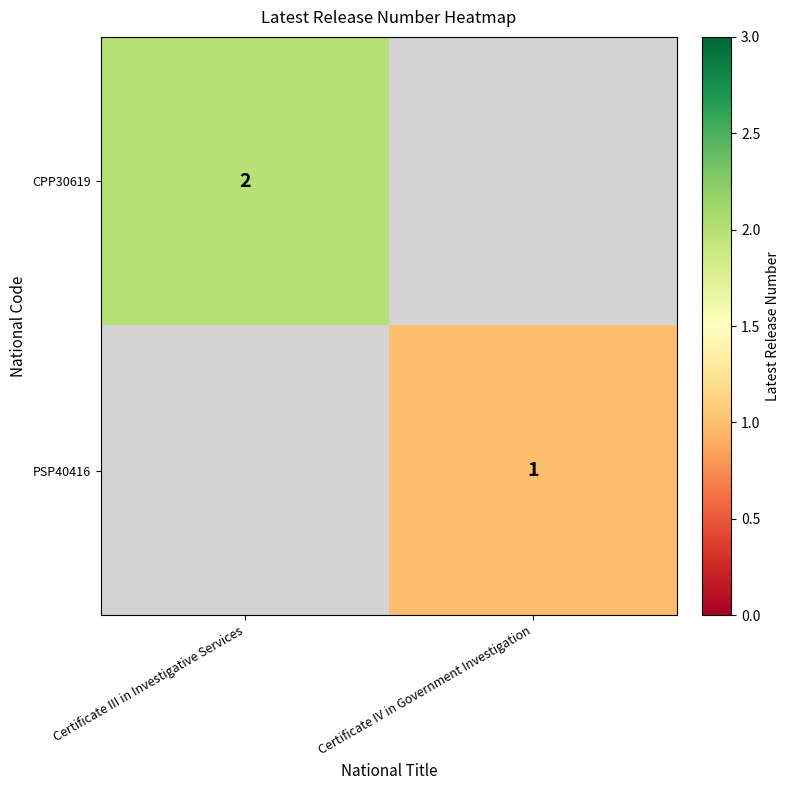

Is it true that PSP40416 equals 2 at Certificate IV in Government Investigation?

False